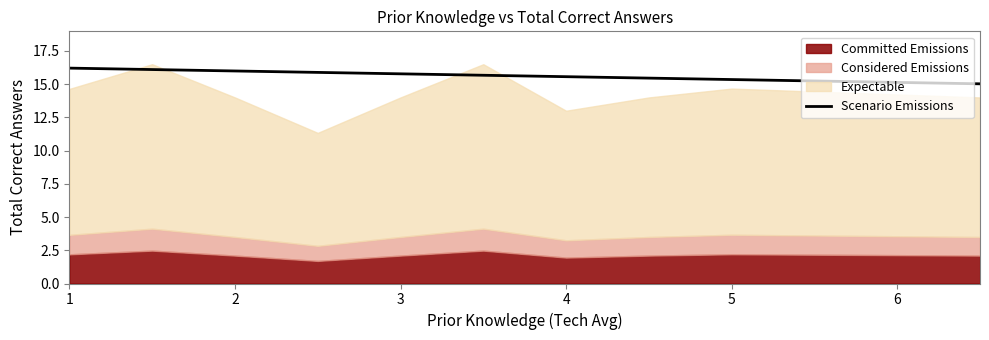

What is the highest value of the Scenario Emissions series?

16.2